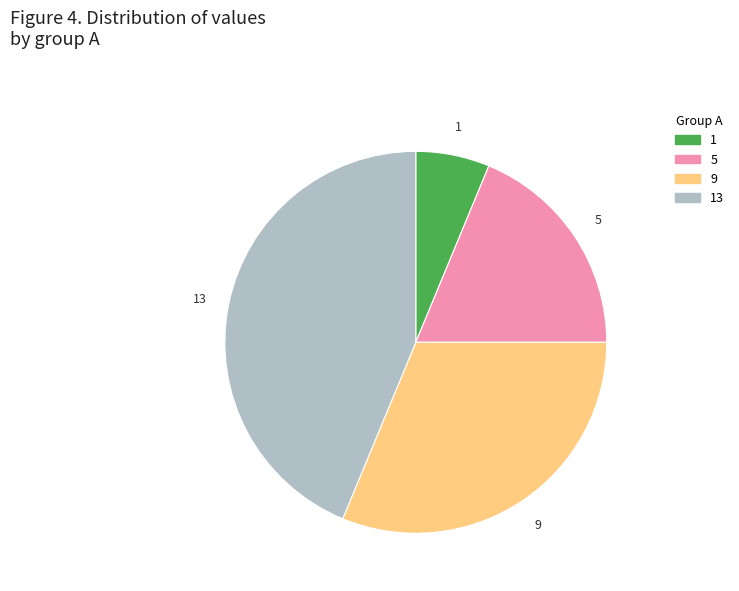

Is there any slice that represents more than half of the pie?

No